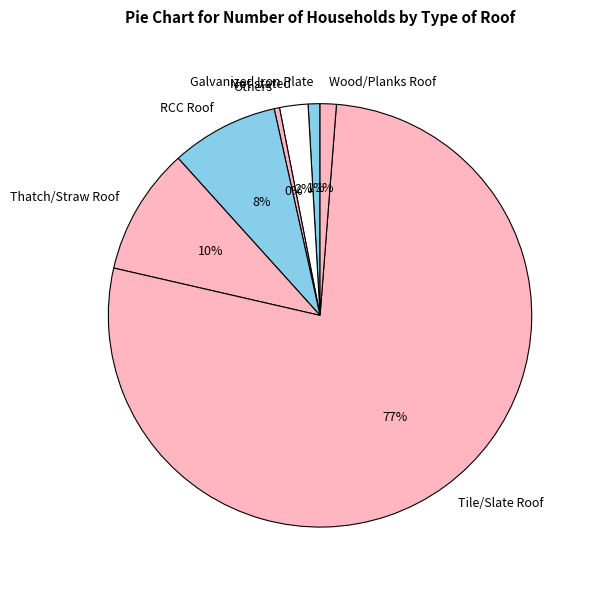

The Wood/Planks Roof slice represents 1% of the pie. True or false?

True